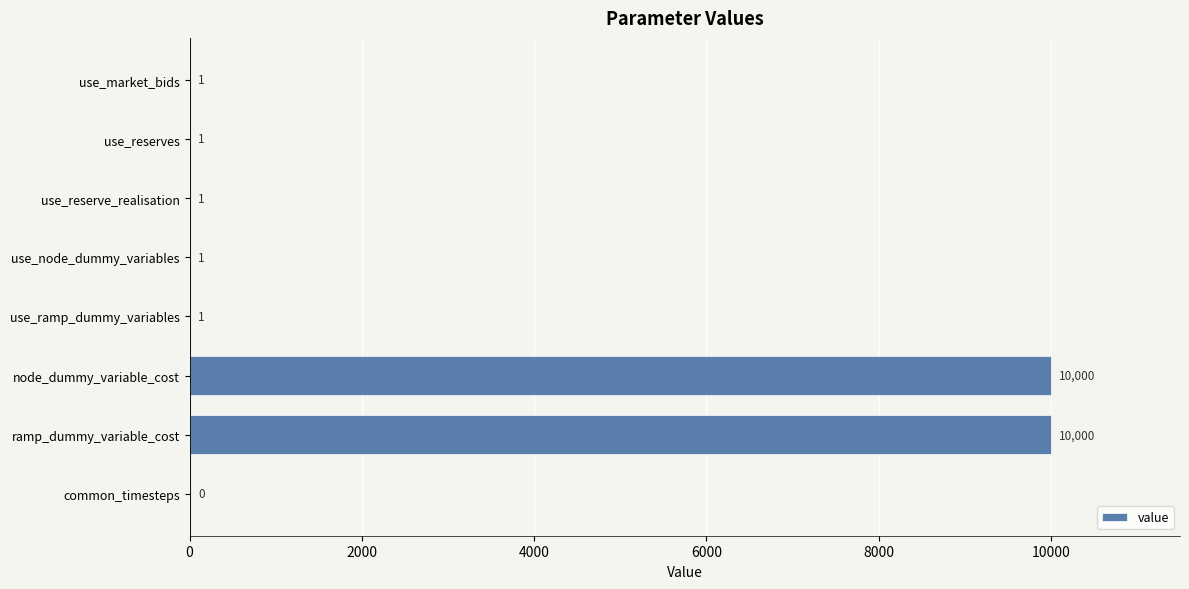

What is the change in value from use_node_dummy_variables to node_dummy_variable_cost?

+9999